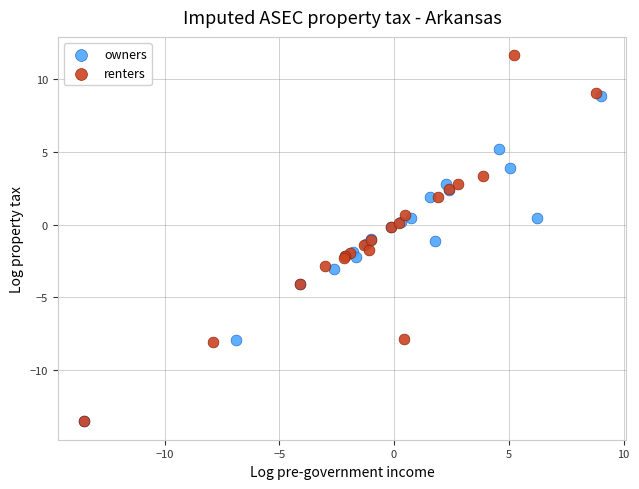

Which series contains the highest Y value?

renters